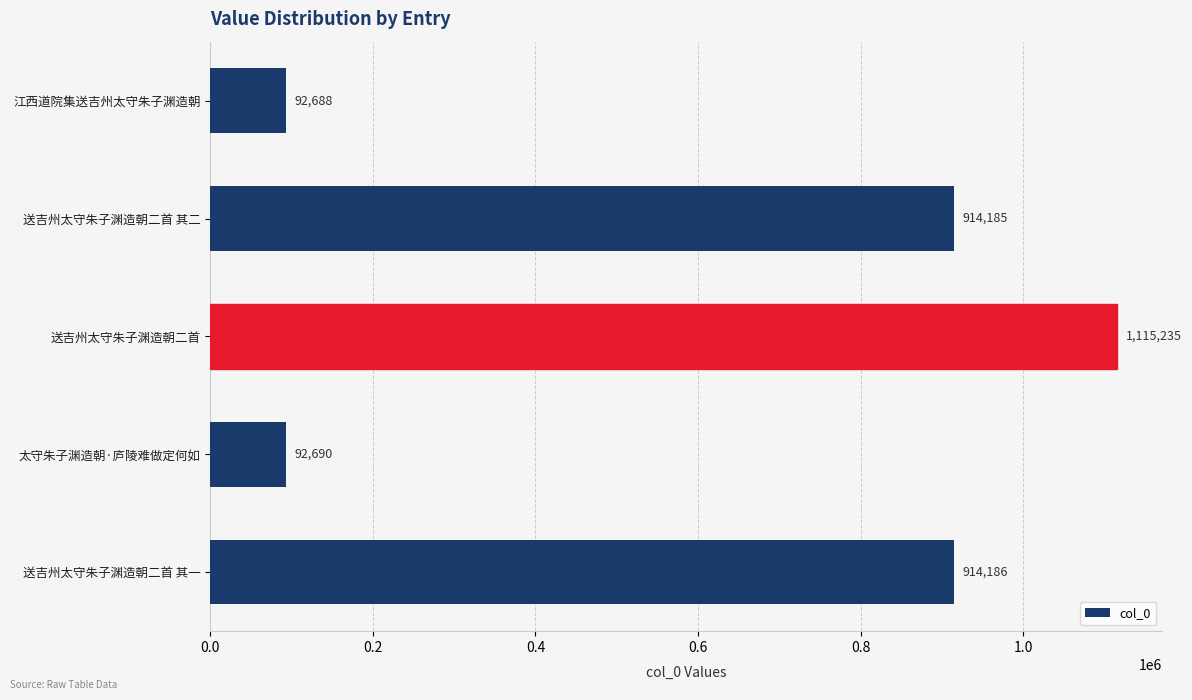

What is the ratio of the value at 送吉州太守朱子渊造朝二首 to the value at 送吉州太守朱子渊造朝二首 其二?

1.2